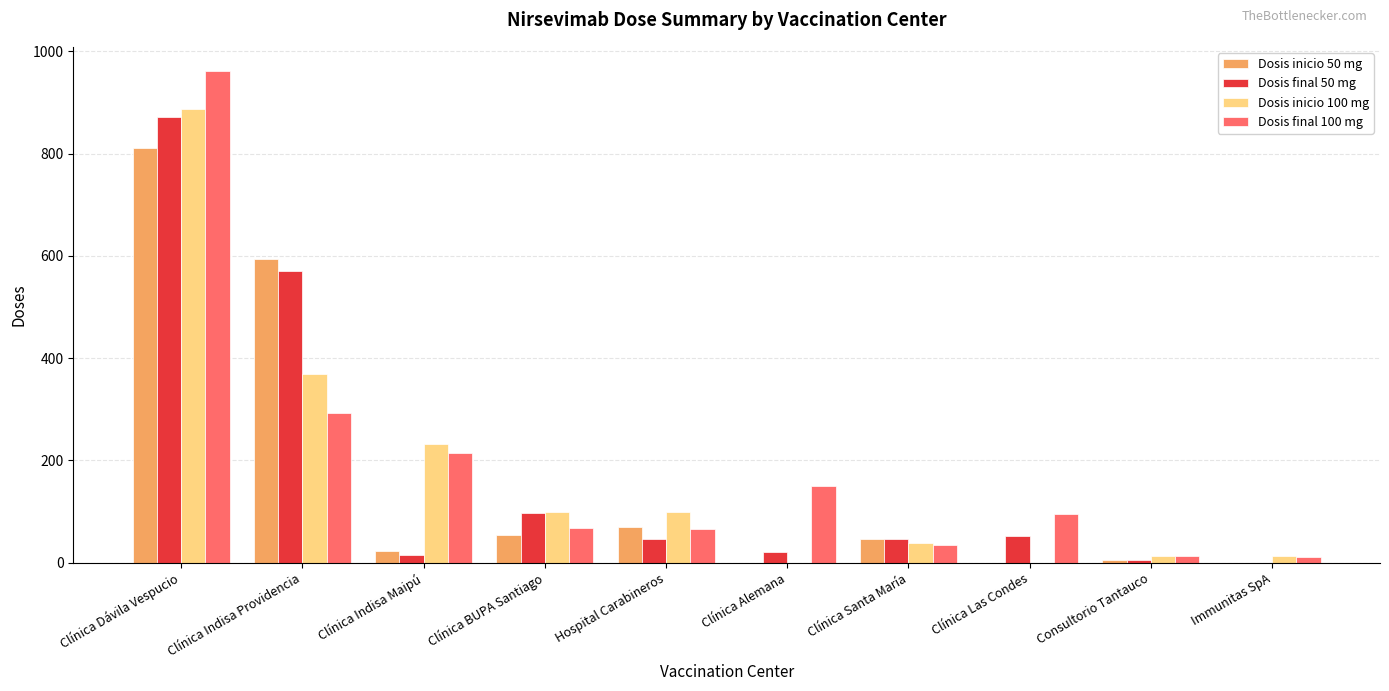

The Dosis final 50 mg series shows 872 at Clínica Dávila Vespucio. True or false?

True